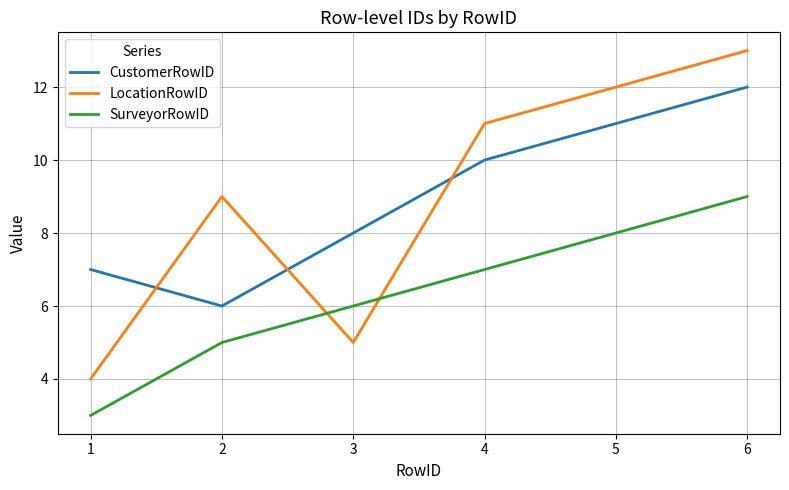

Reading left to right, what are all the values shown in this chart?

CustomerRowID: 7	6	8	10	11	12
LocationRowID: 4	9	5	11	12	13
SurveyorRowID: 3	5	6	7	8	9